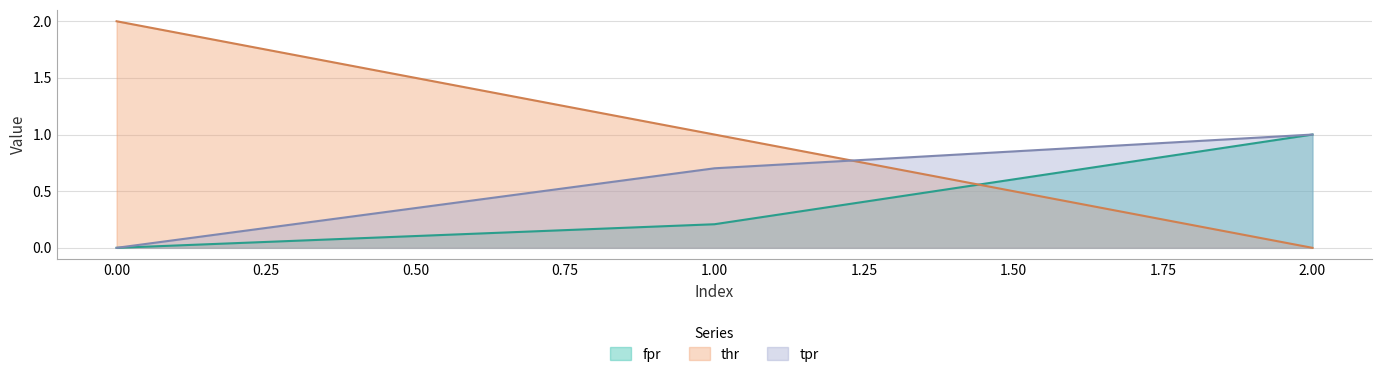

What is the difference between the highest and lowest values at 1?

0.8